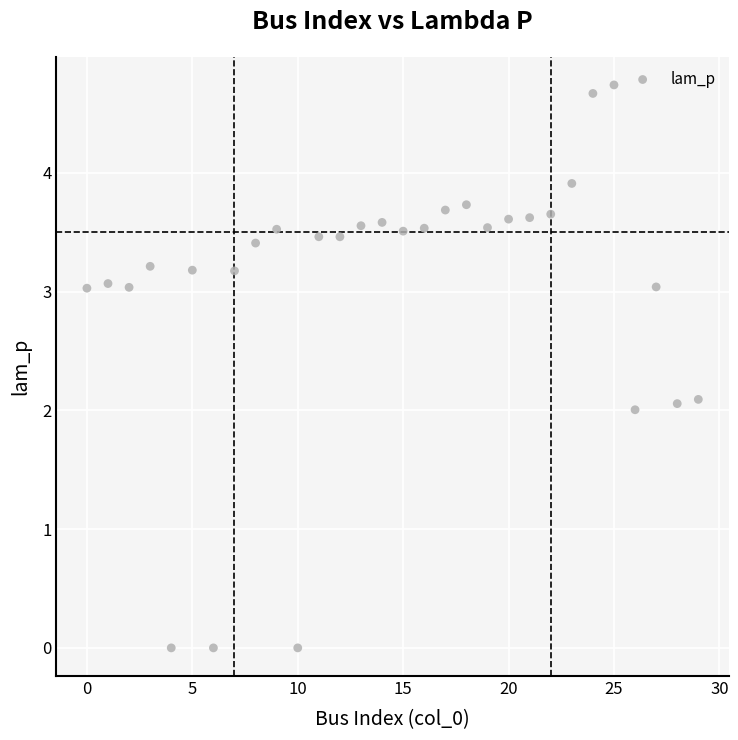

What is the range of Y values (max minus min)?

4.7